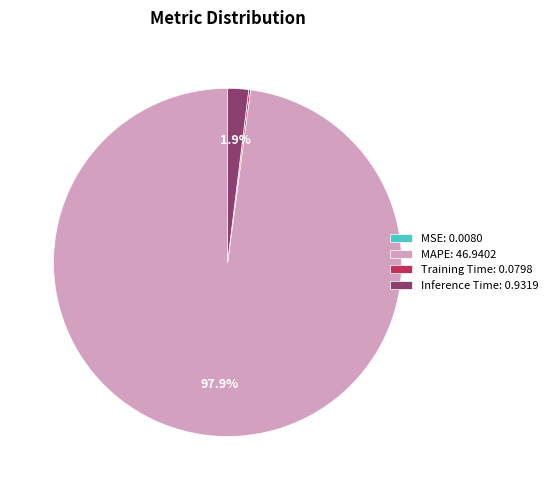

What portion of the pie excludes Inference Time: 0.9319?

98.1%